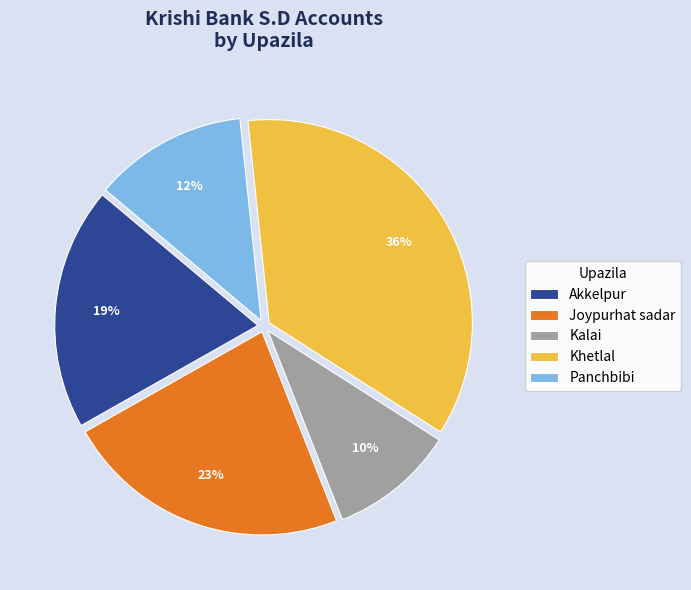

What percentage is the Khetlal slice, to the nearest percent?

36%